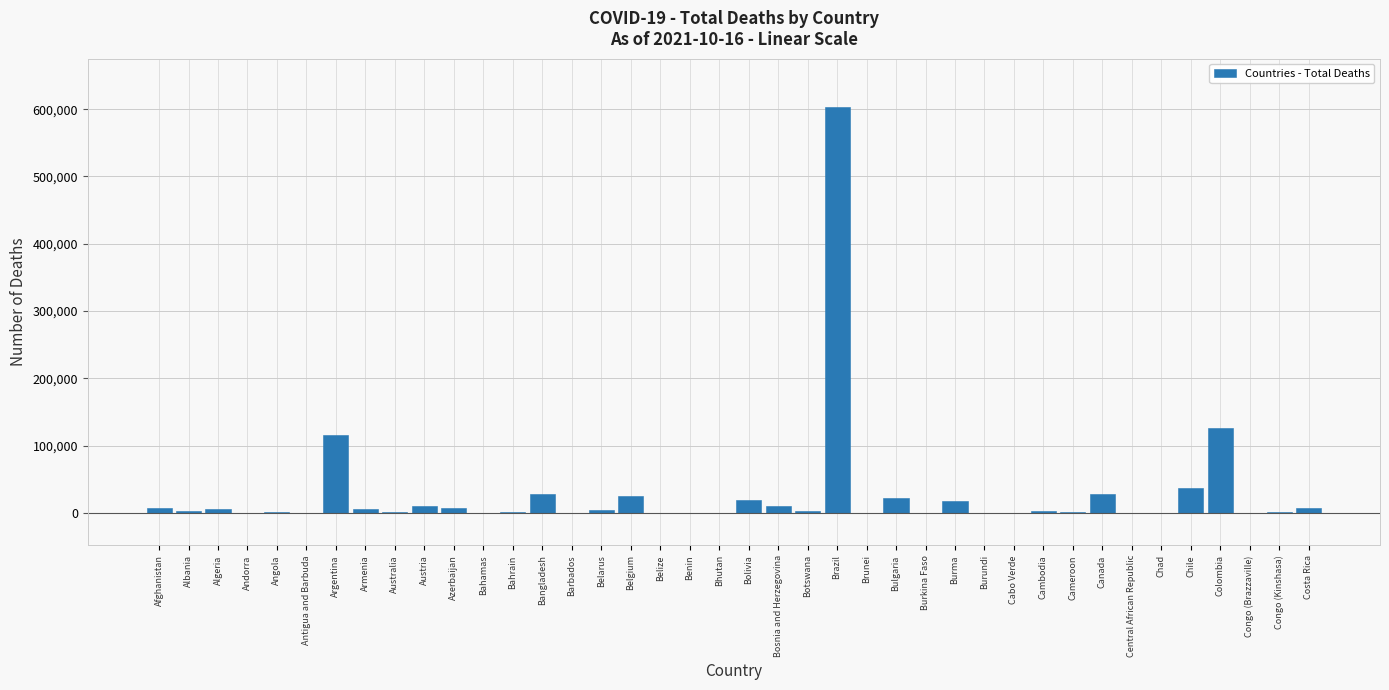

The value at Bulgaria is 22188. True or false?

True